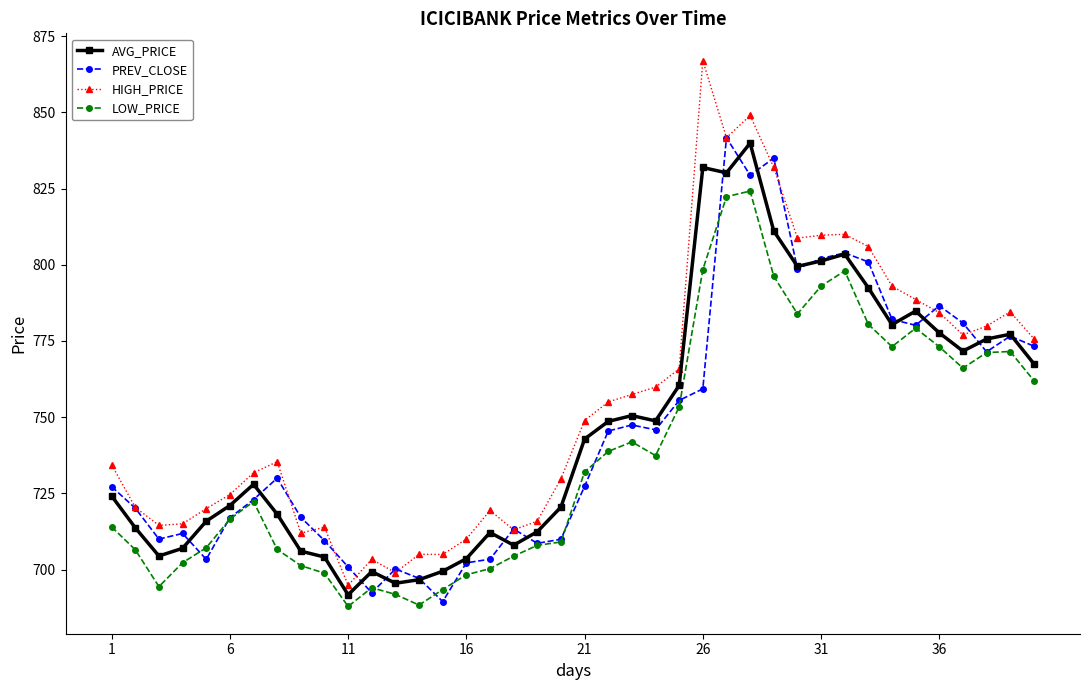

True or false: AVG_PRICE has more than 1 interior local peaks.

True